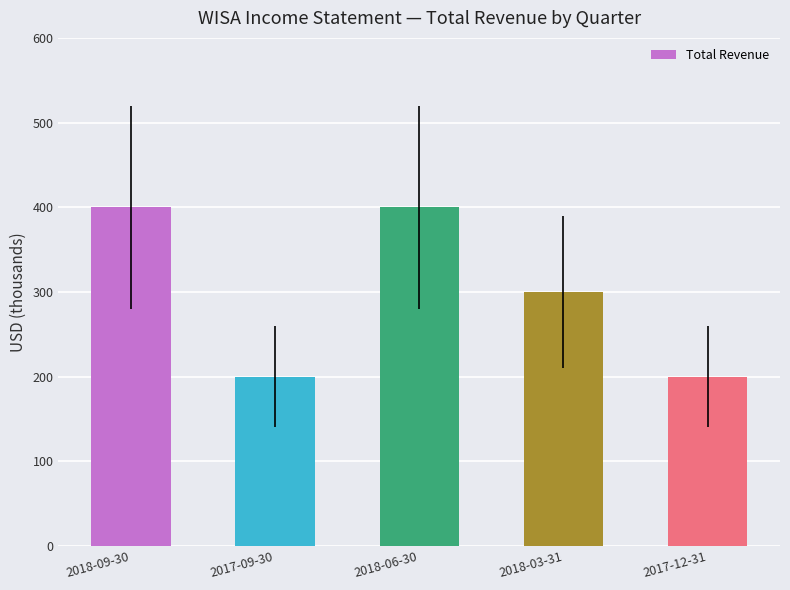

What is the maximum value shown in the chart?

400